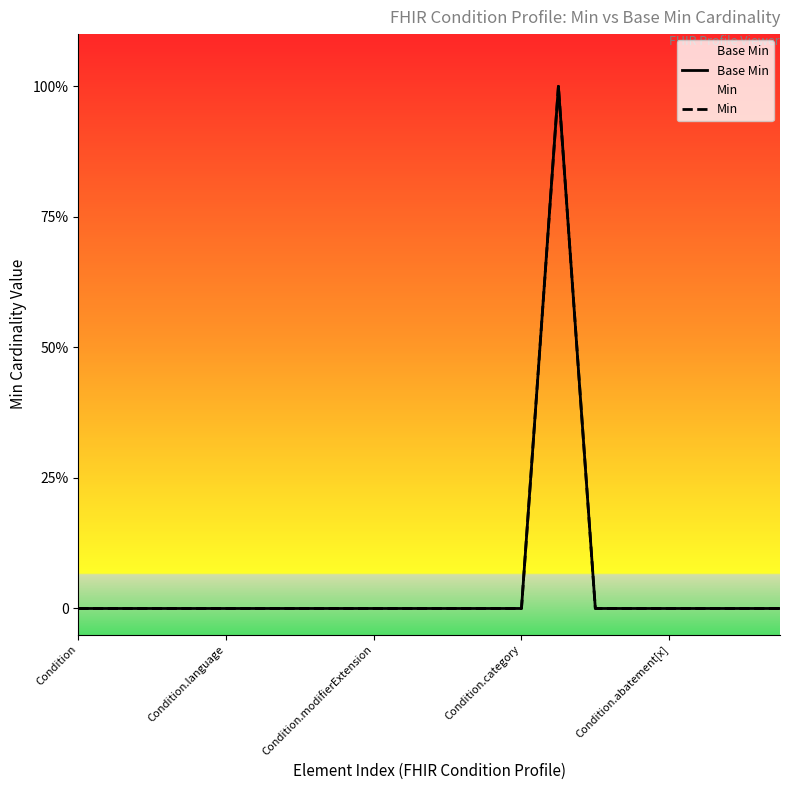

True or false: Min has a value of 0 at 14.

True